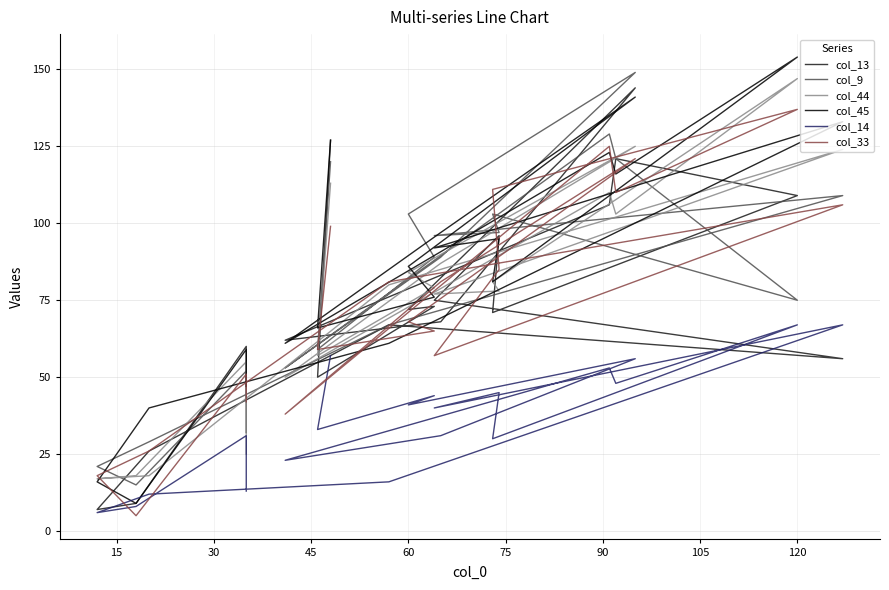

True or false: col_14 has more than 2 interior local peaks.

True